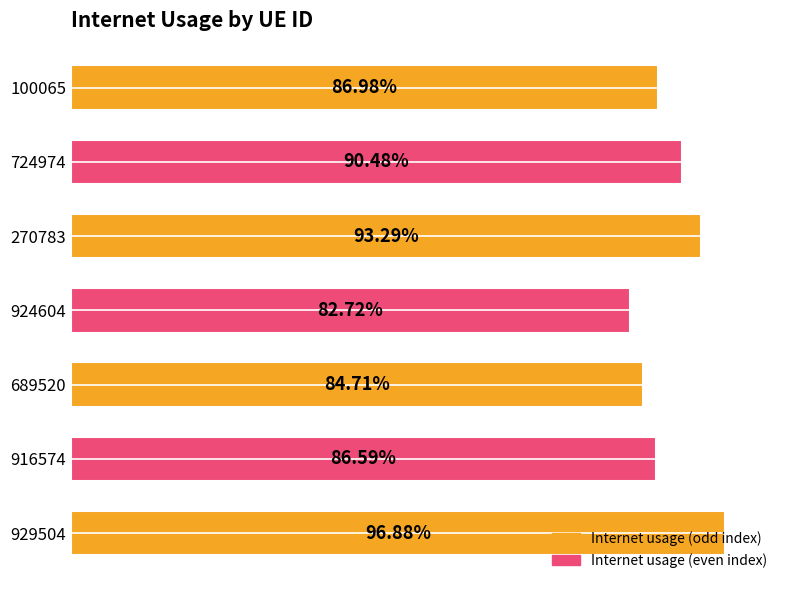

How many bars are there in total?

7